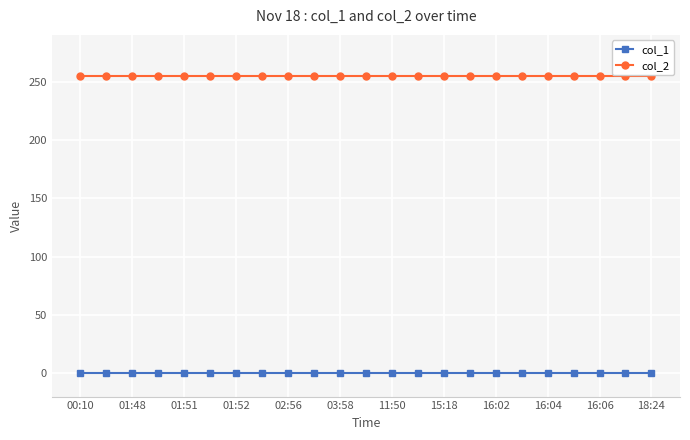

What are all the series names shown in the legend?

col_1, col_2